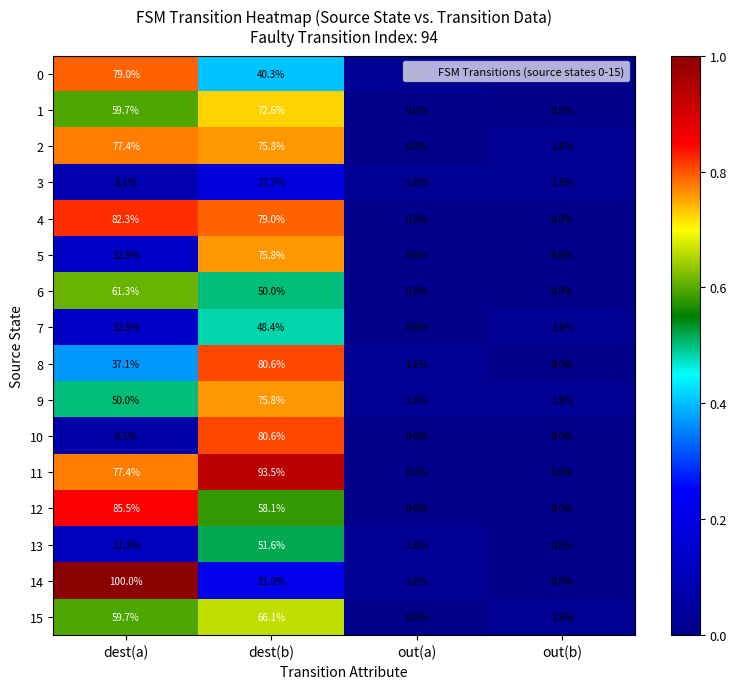

Which series has the largest total across all categories?

11